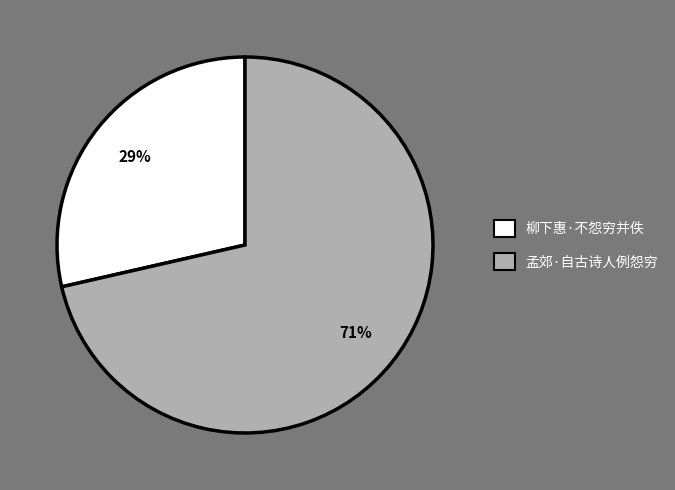

Do 柳下惠·不怨穷并佚 and 孟郊·自古诗人例怨穷 together represent more than half of the pie?

Yes